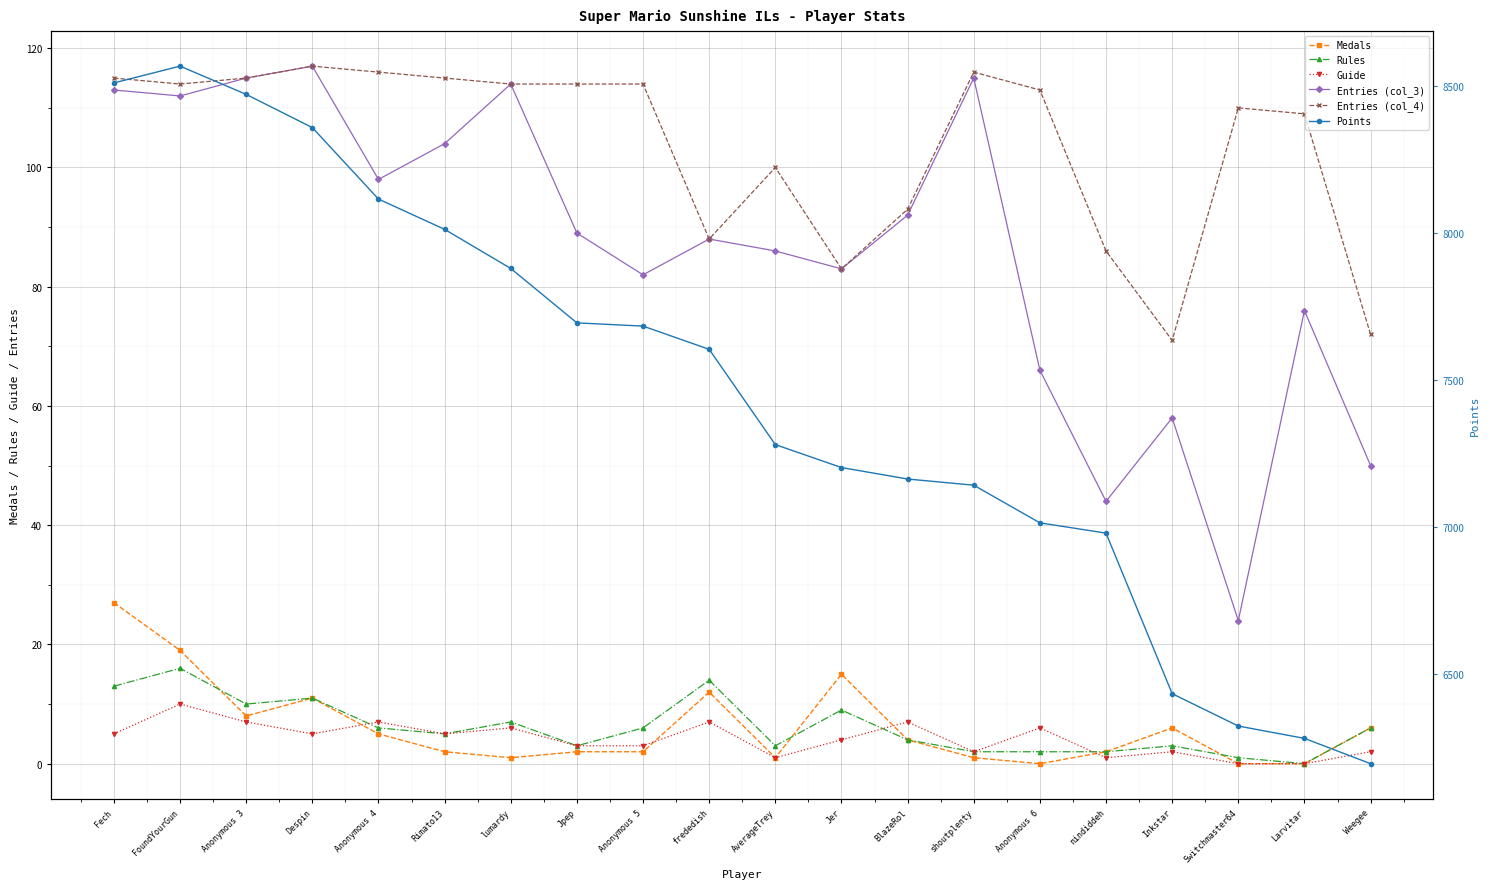

How many values in the Guide series are below 5?

10